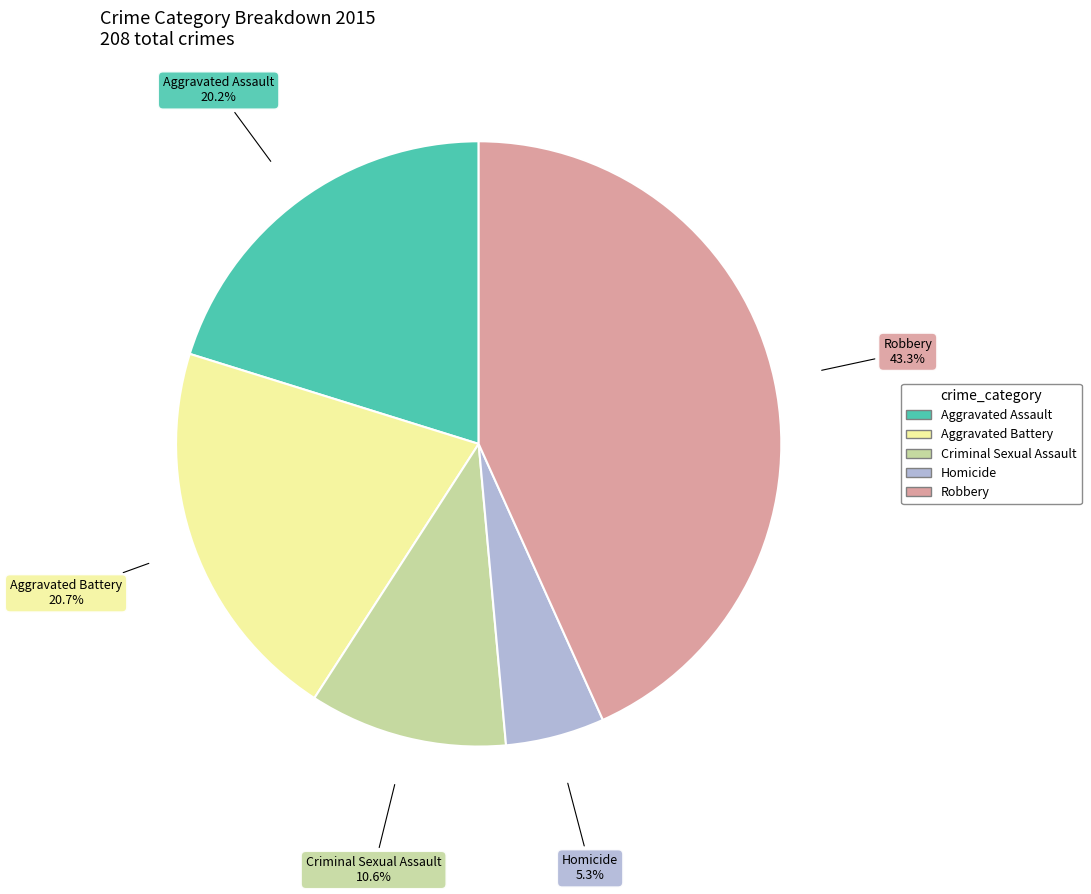

Approximately how many times larger is the value at Criminal Sexual Assault compared to Aggravated Assault?

0.5